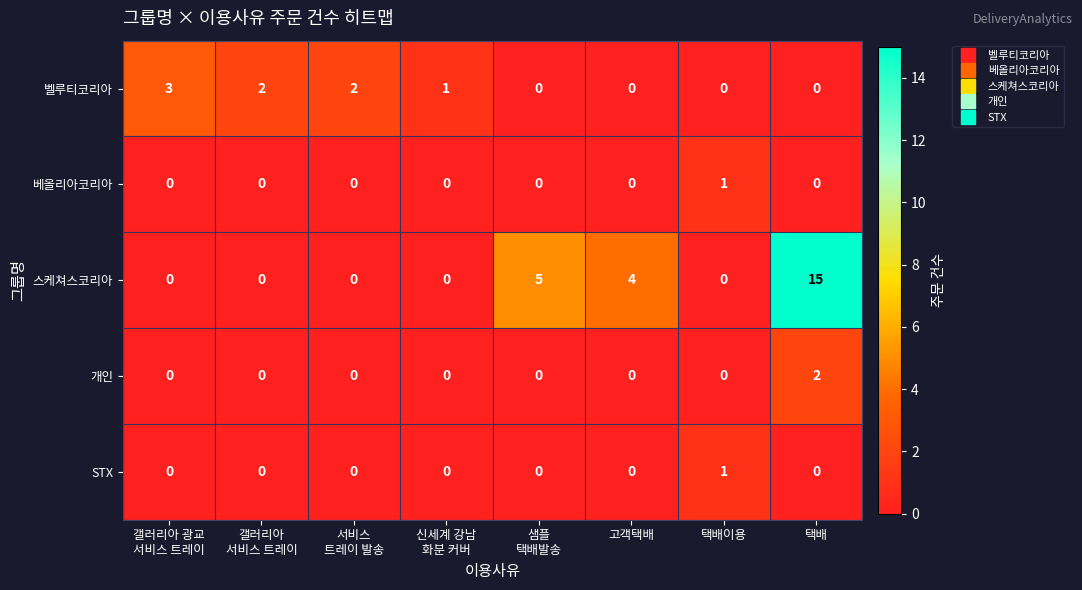

Which series has the largest range (max minus min)?

스케쳐스코리아